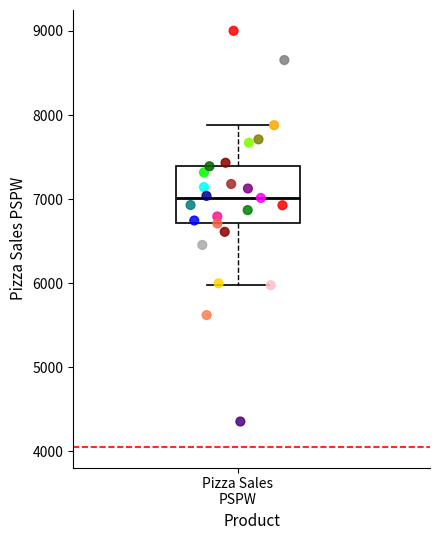

Where is the upper edge of the box for Pizza Sales PSPW on the y-axis? The values are not printed on the chart, so give them approximately, as read against the axis.

7400